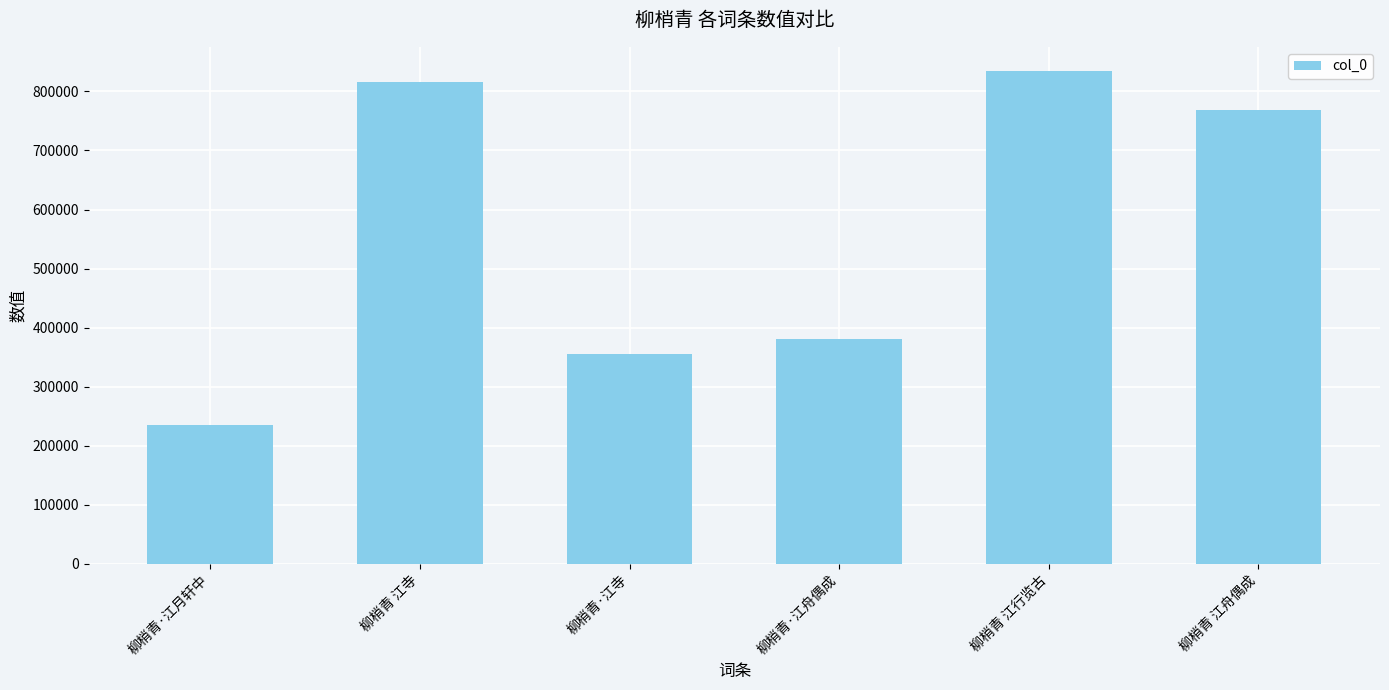

What is the greatest value displayed?

833932